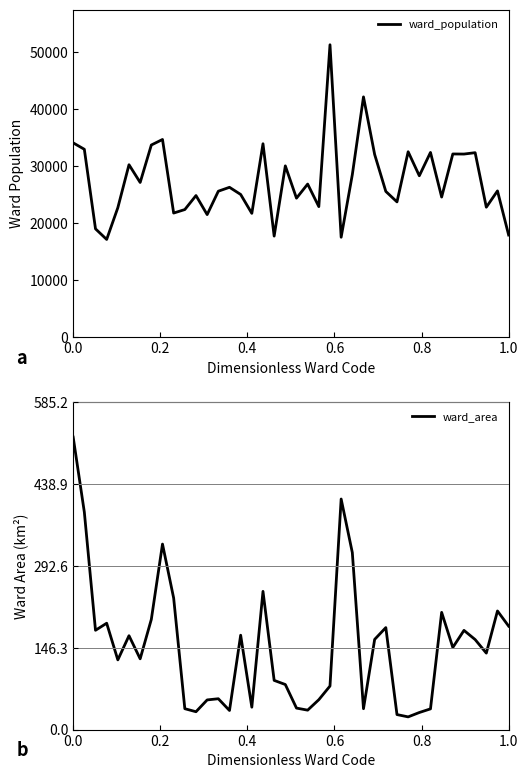

True or false: ward_area and ward_population cross at least once.

False